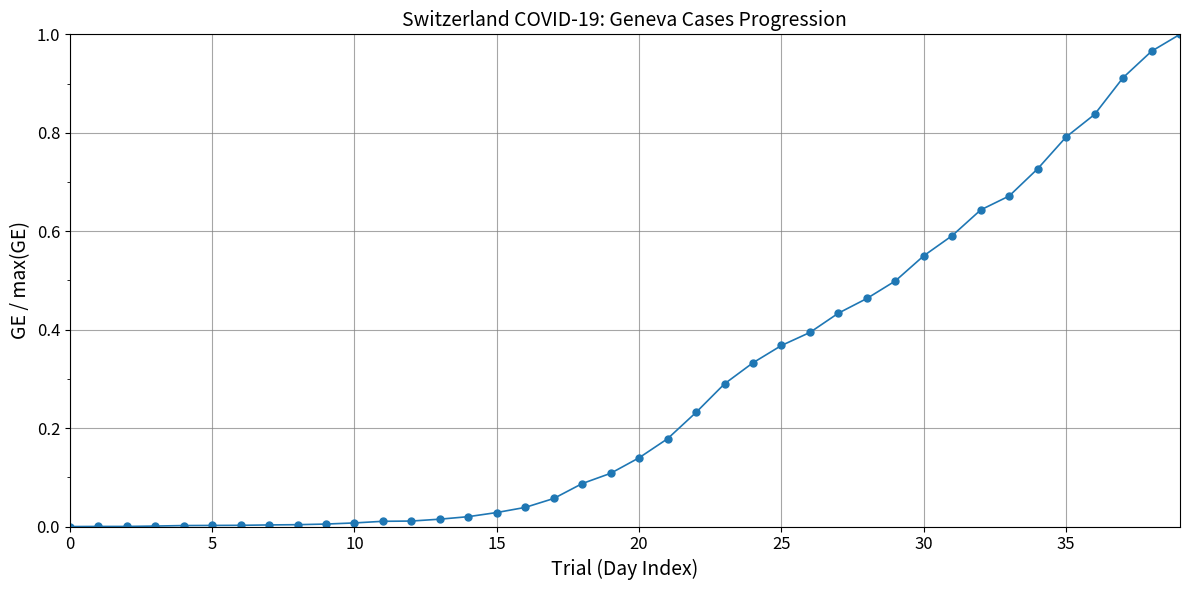

What is the sum of all values?

11.4